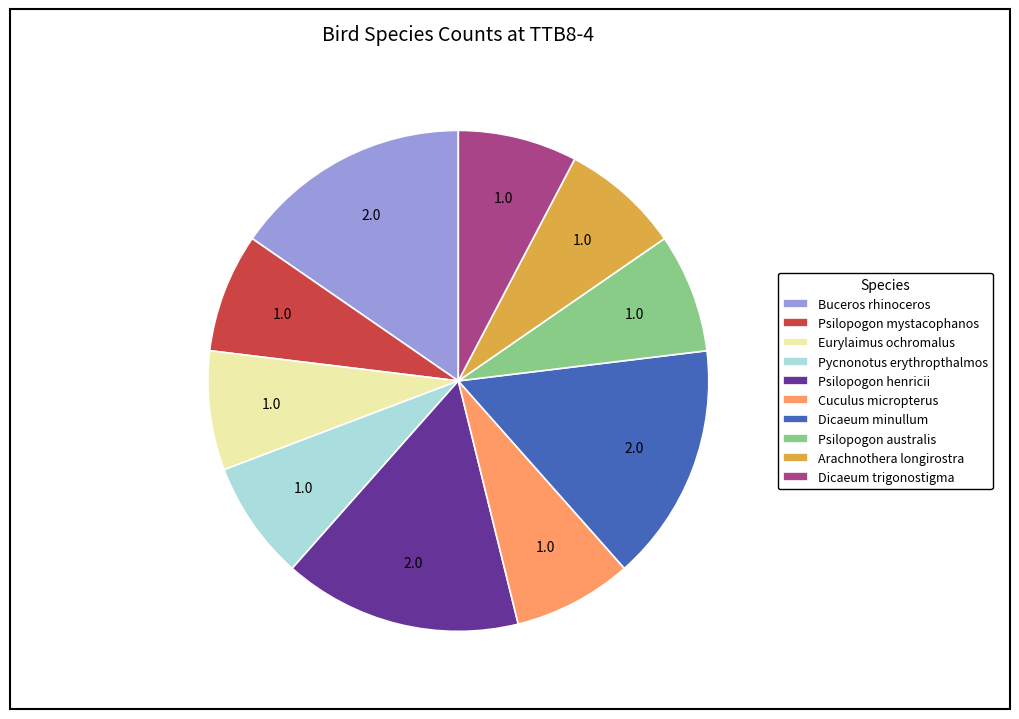

Combined, do Cuculus micropterus and Psilopogon mystacophanos account for over 50%?

No